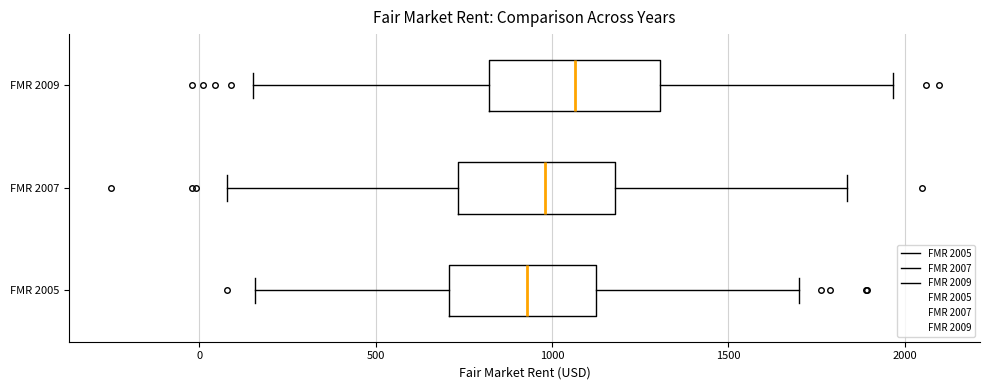

Where is the left edge of the box for FMR 2007 on the x-axis? The values are not printed on the chart, so give them approximately, as read against the axis.

750